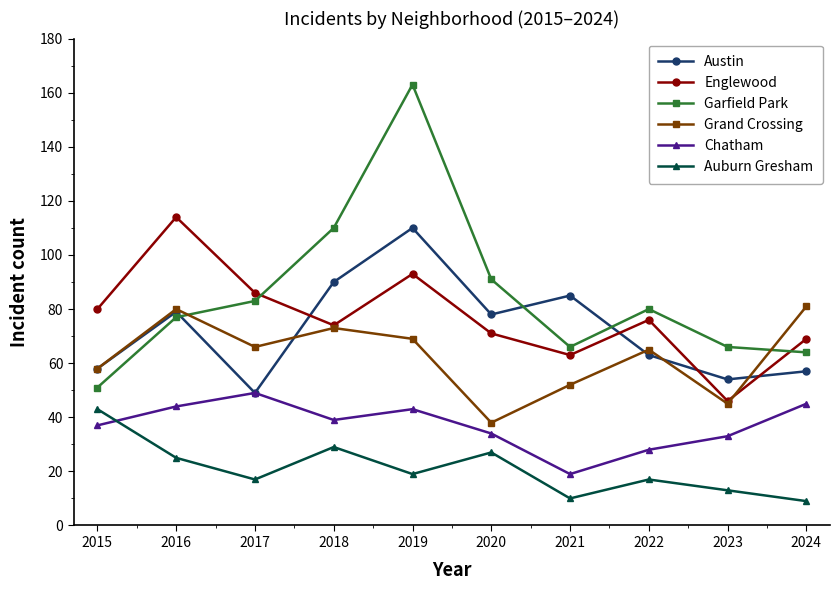

True or false: Grand Crossing and Auburn Gresham intersect in this chart.

False